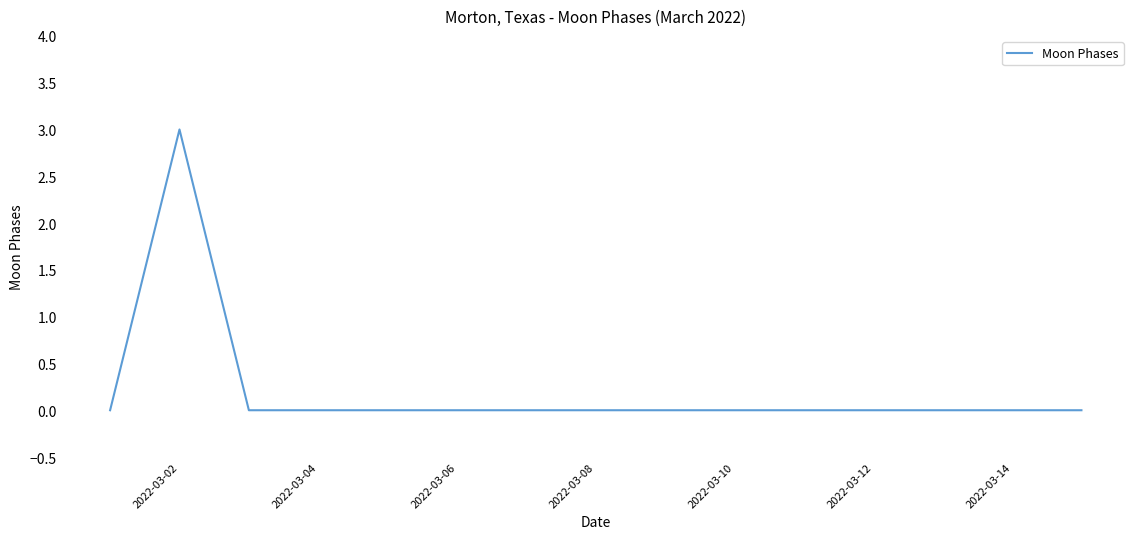

Is it true that the value at 2022-03-14 is -1?

False